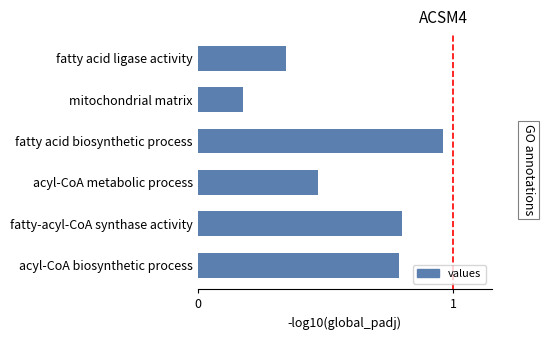

What position from the bottom is fatty-acyl-CoA synthase activity?

2